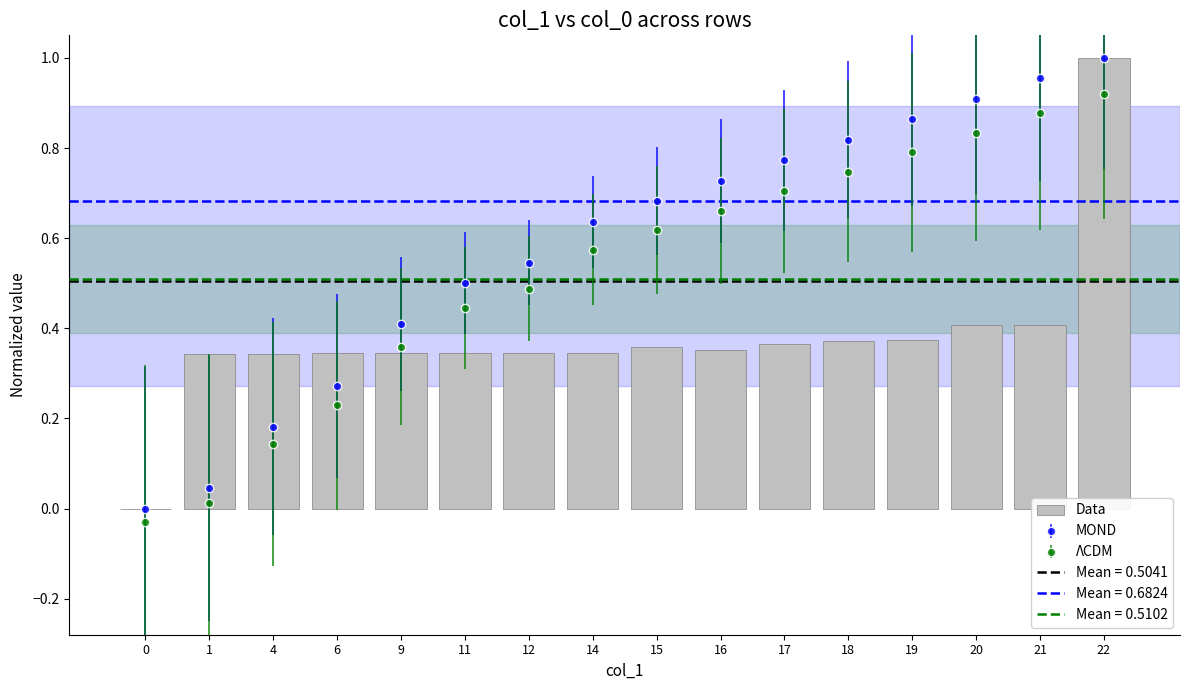

Is it true that the value at 14 is 0.3?

True